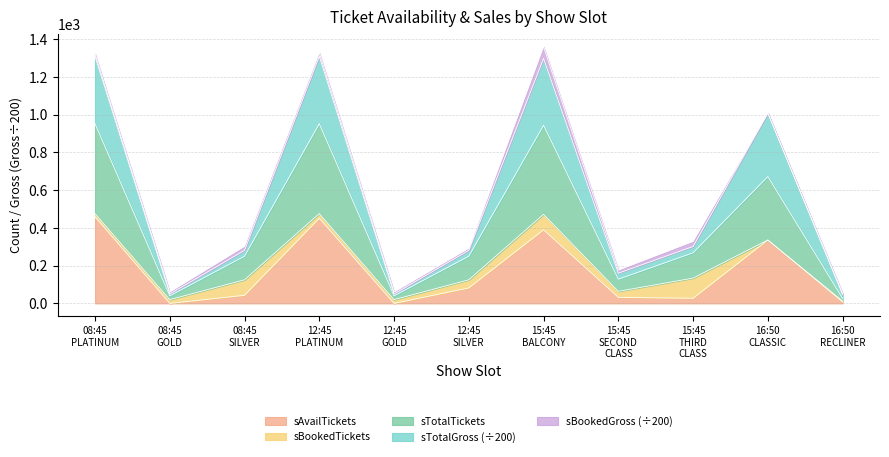

What is the maximum value for sAvailTickets?

459.0